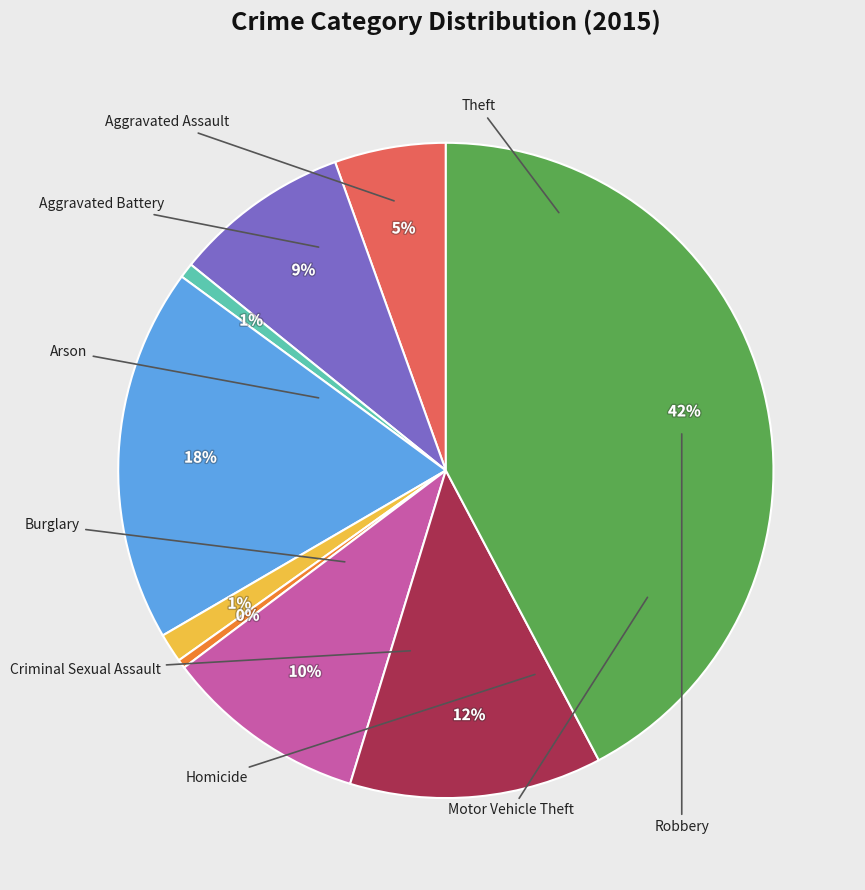

Is there a majority slice in this chart?

No